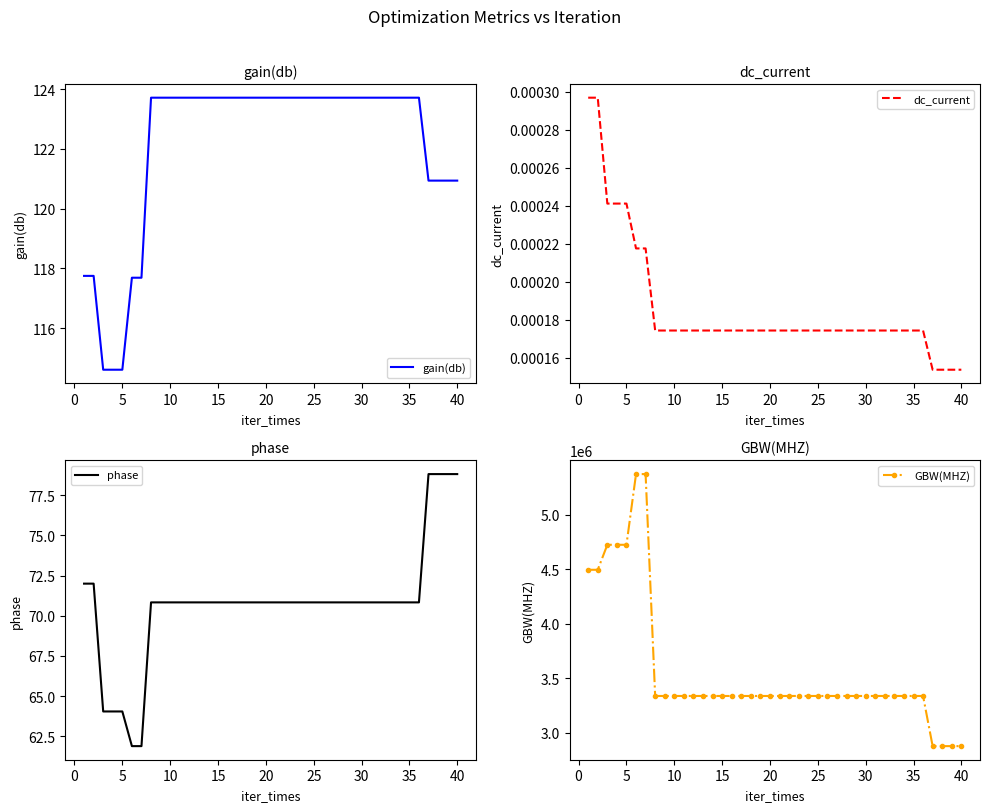

What is the maximum value for gain(db)?

123.7